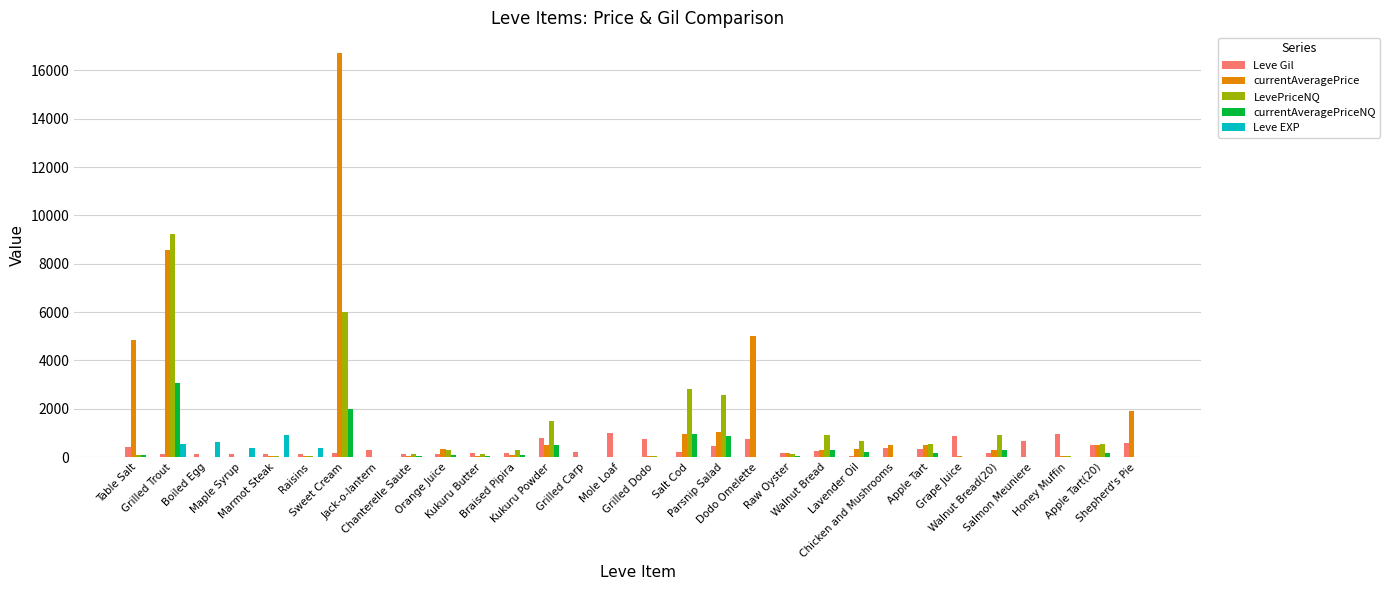

What is the sum of all LevePriceNQ values?

27096.0